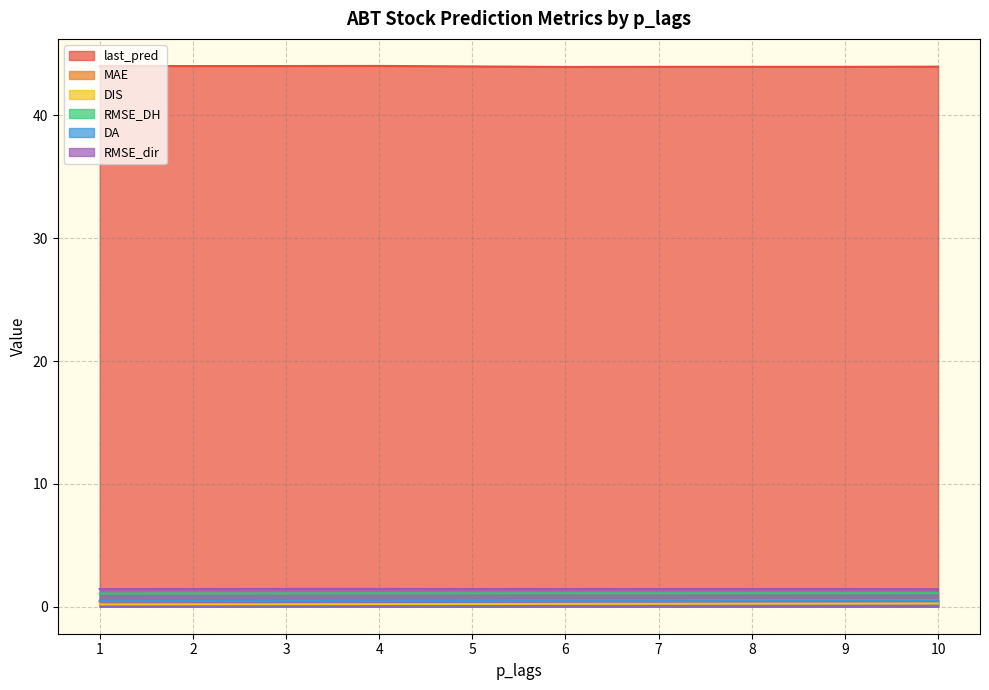

Is it true that DIS equals 0.3 at 9?

True